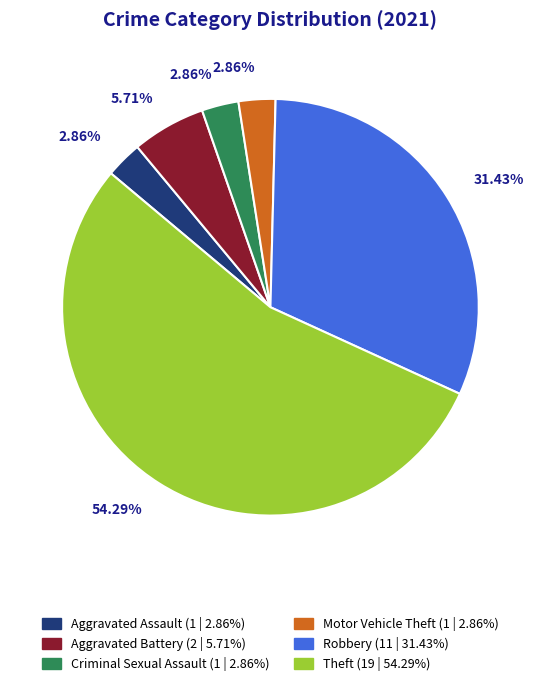

Do Criminal Sexual Assault and Aggravated Assault together represent more than half of the pie?

No